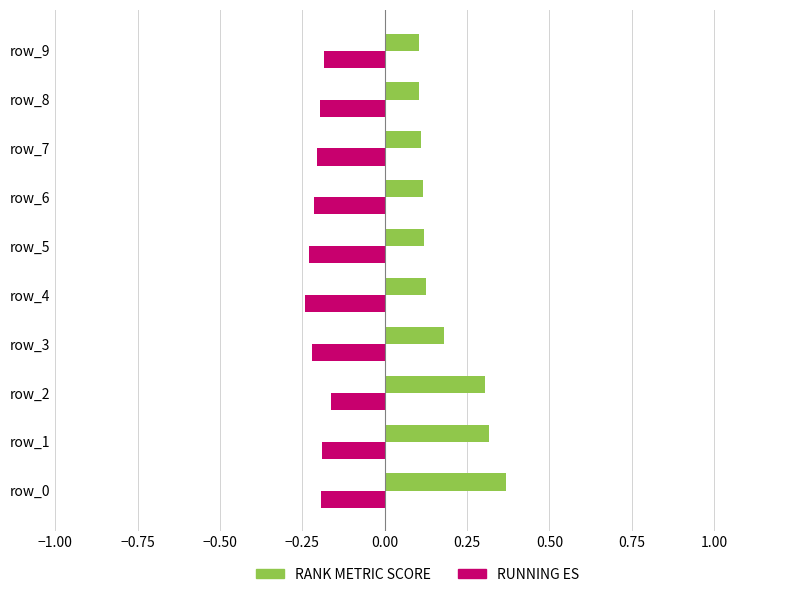

At how many categories does at least one series exceed 0?

10